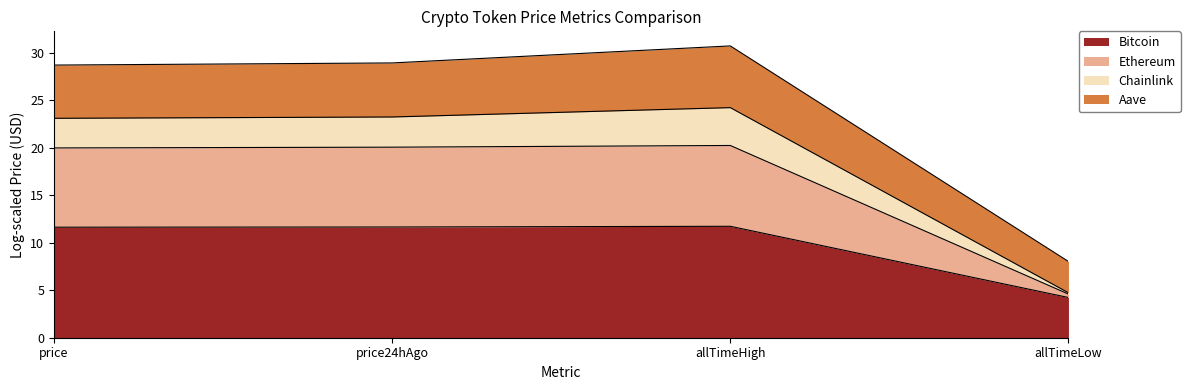

How many lines are shown in the chart?

4